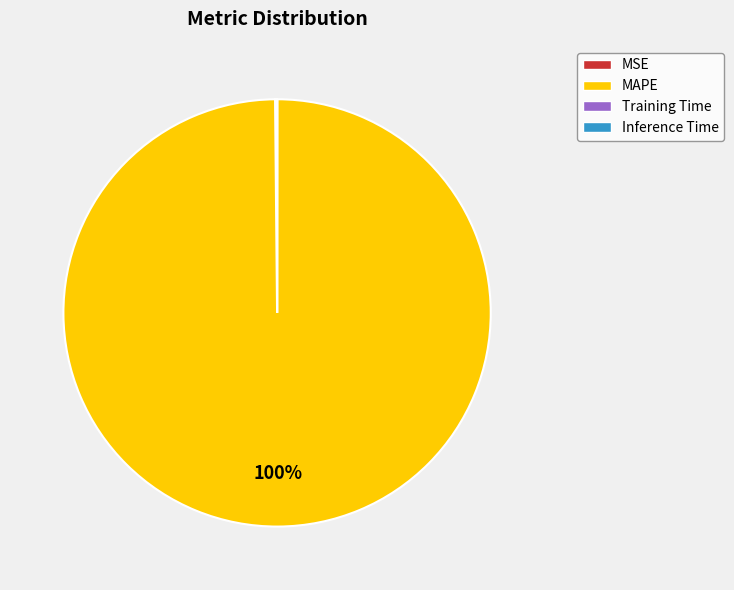

To the nearest percent, what percentage of the pie is MAPE?

100%